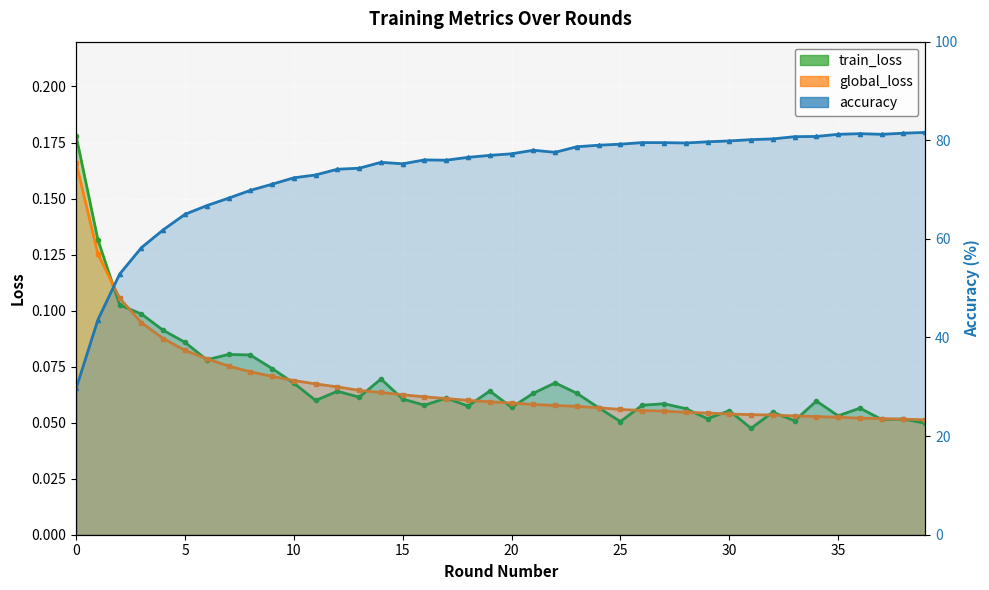

The value of train_loss at 14 is 0.0. True or false?

False